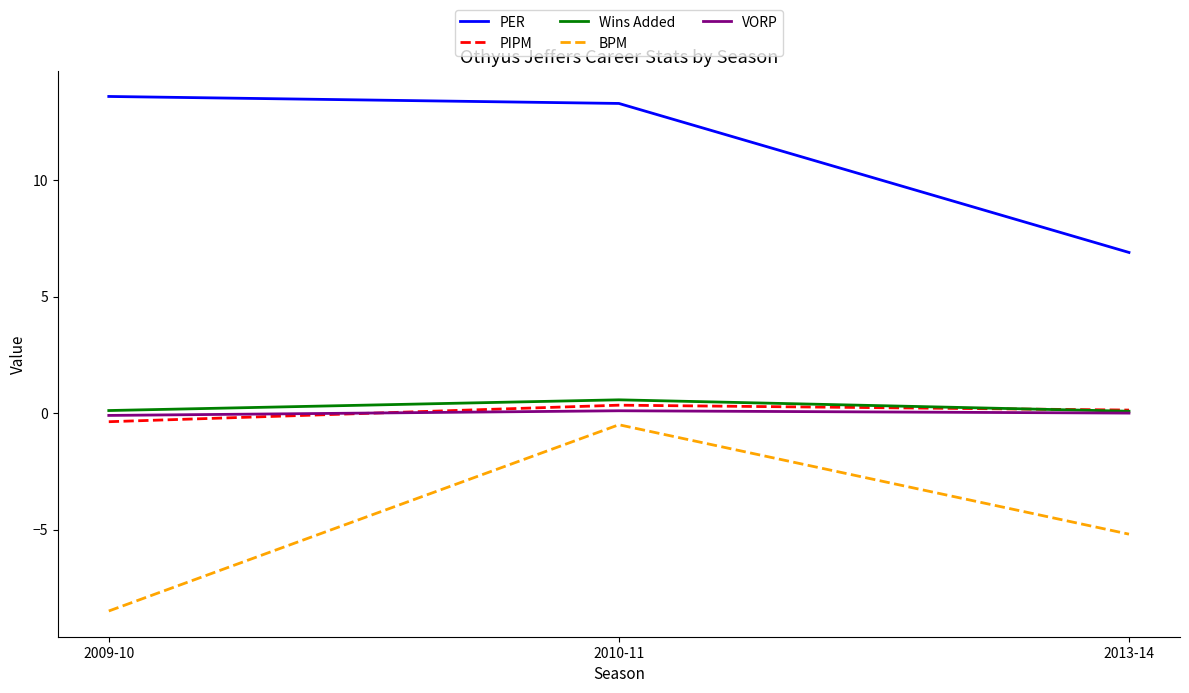

What is the difference between the BPM values at 2013-14 and 2009-10?

3.3